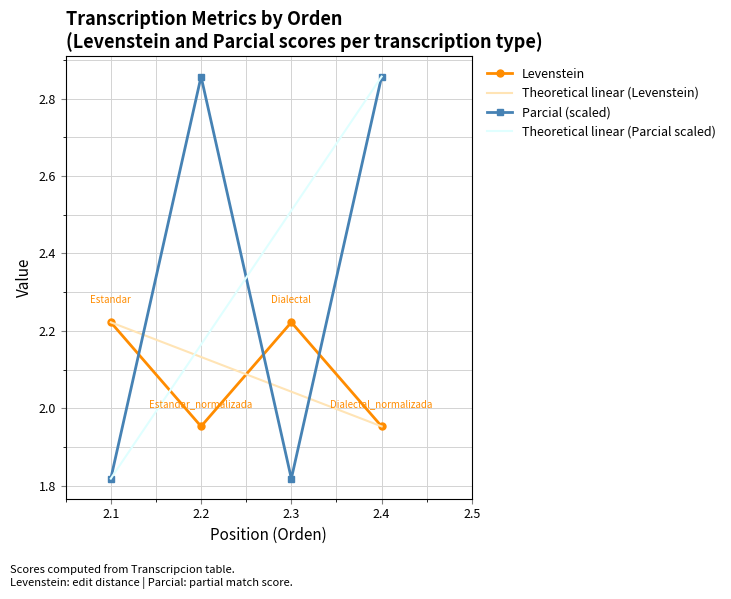

True or false: Parcial and Levenstein cross at least once.

True